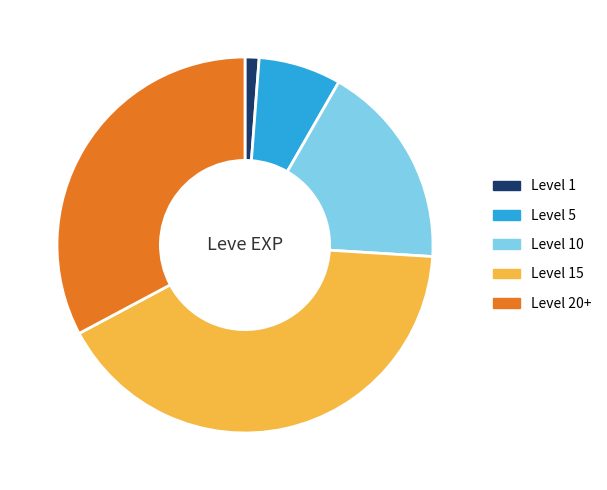

Which has a higher value, Level 20+ or Level 10?

Level 20+